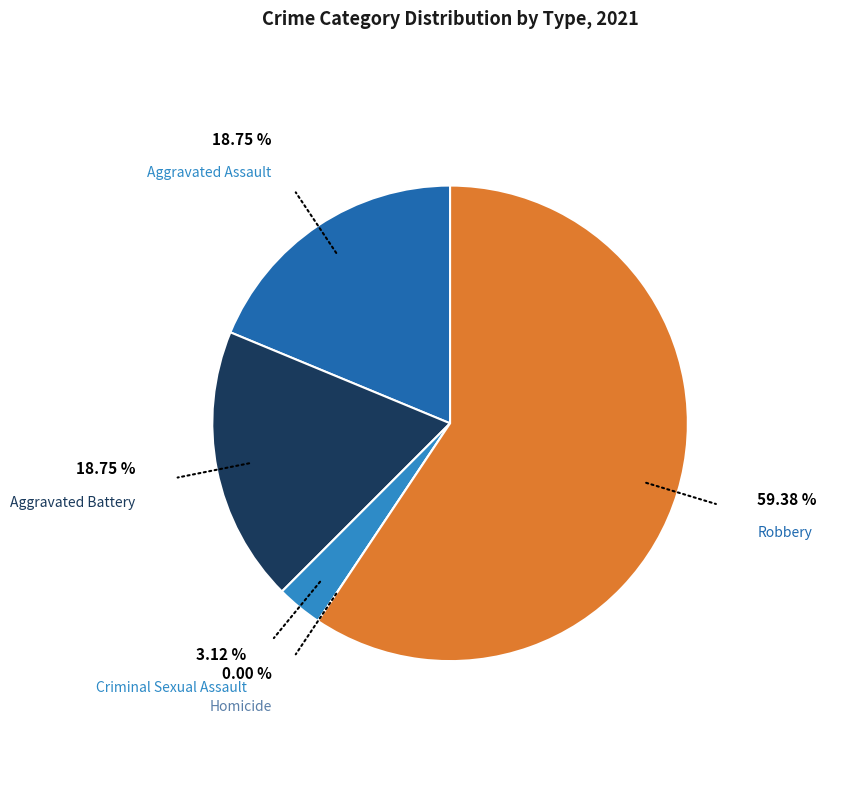

Which category accounts for the majority?

Robbery